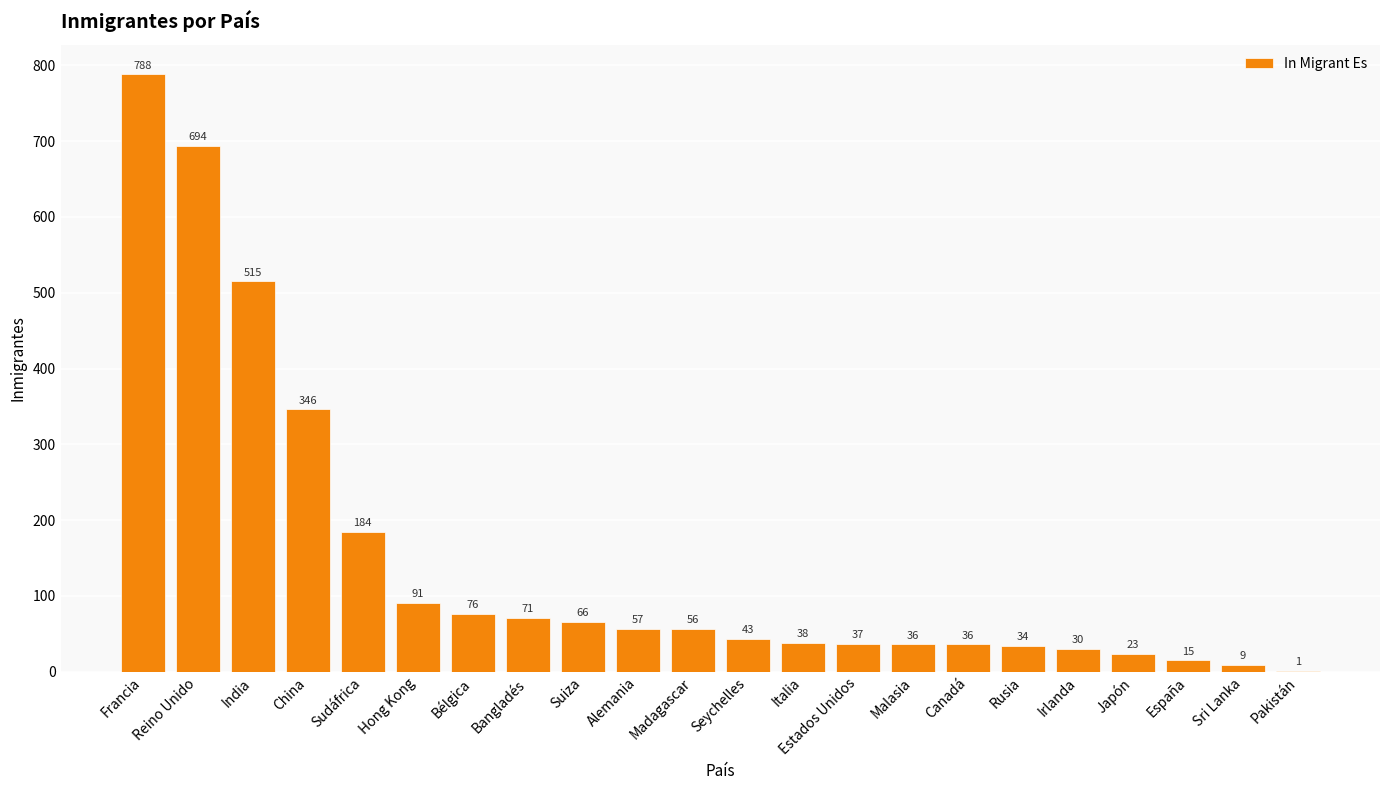

True or false: the data shows 71 at Bangladés.

True